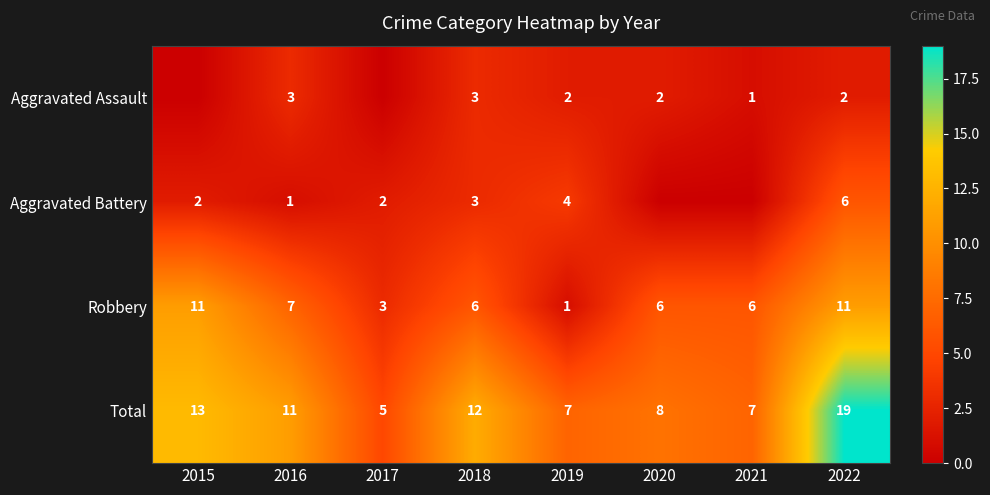

How many series are shown in this chart?

4